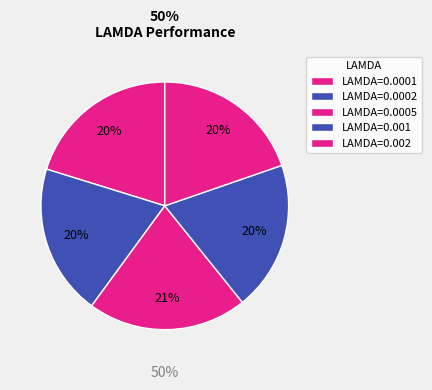

How many slices are in this pie chart?

5